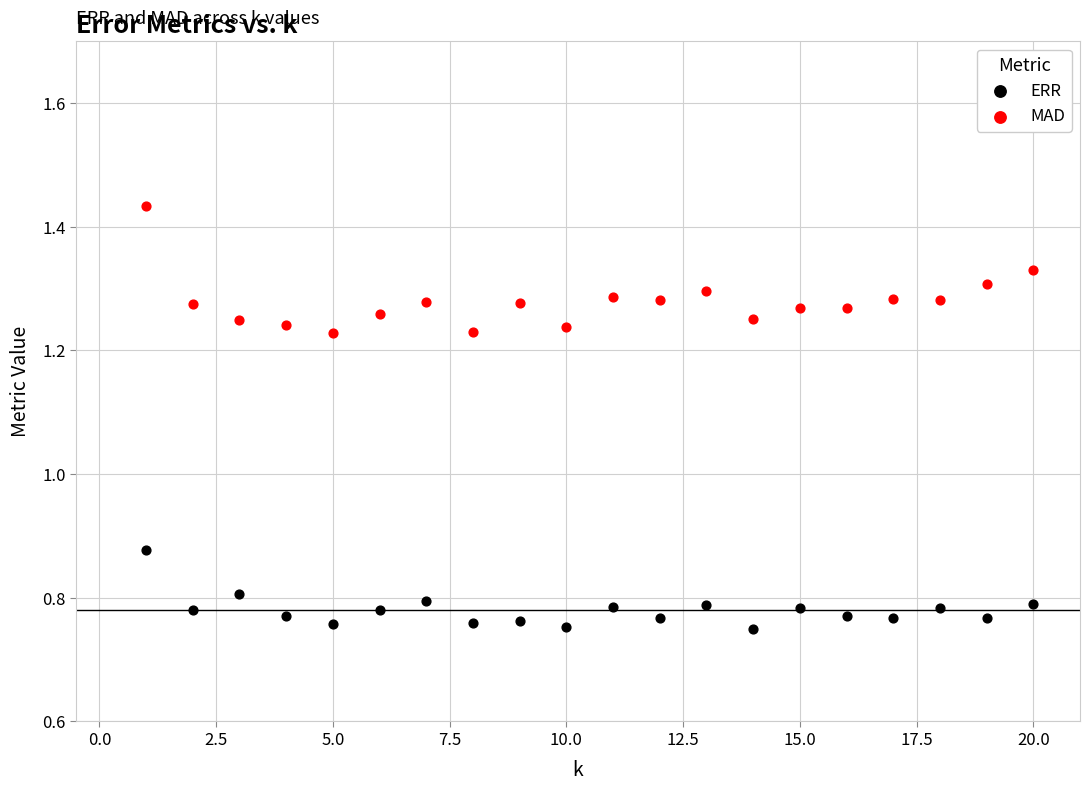

Which series contains the highest Y value?

MAD